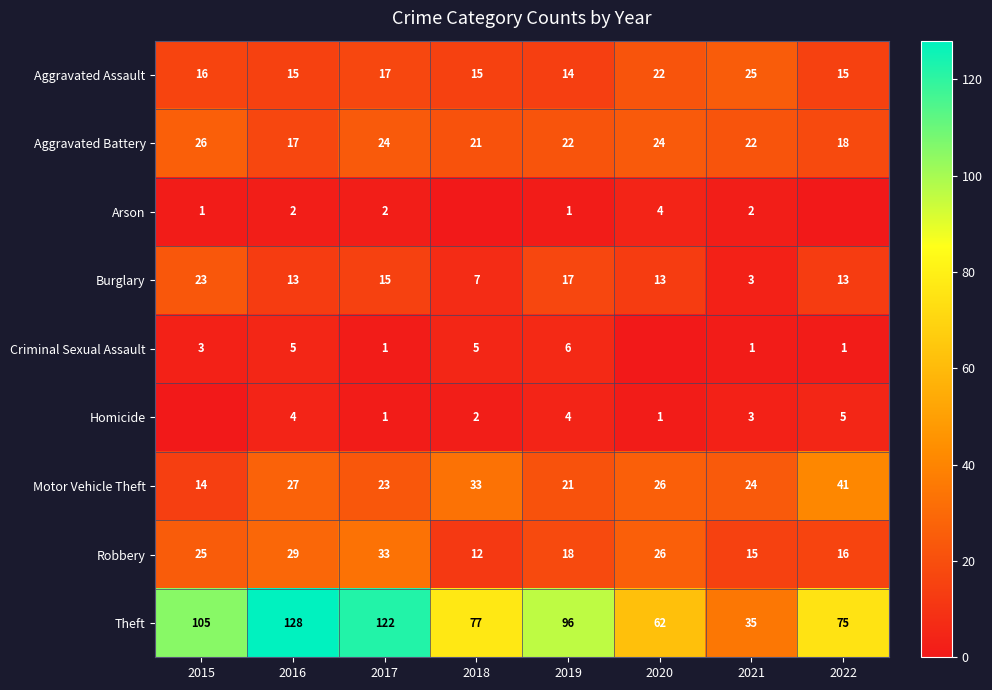

Rank the series by their maximum value, from lowest to highest.

Arson, Homicide, Criminal Sexual Assault, Burglary, Aggravated Assault, Aggravated Battery, Robbery, Motor Vehicle Theft, Theft